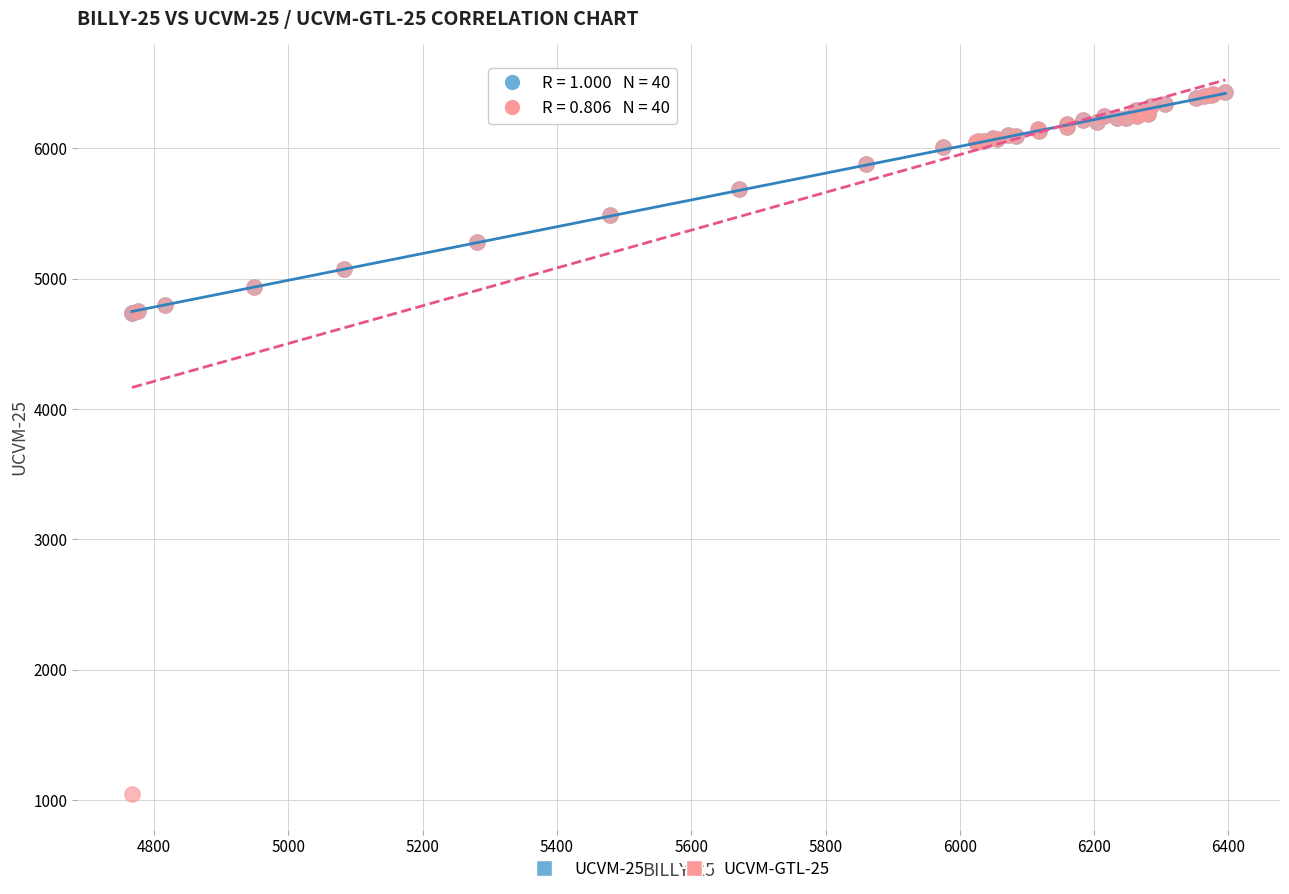

Which series reaches the minimum Y coordinate?

UCVM-GTL-25